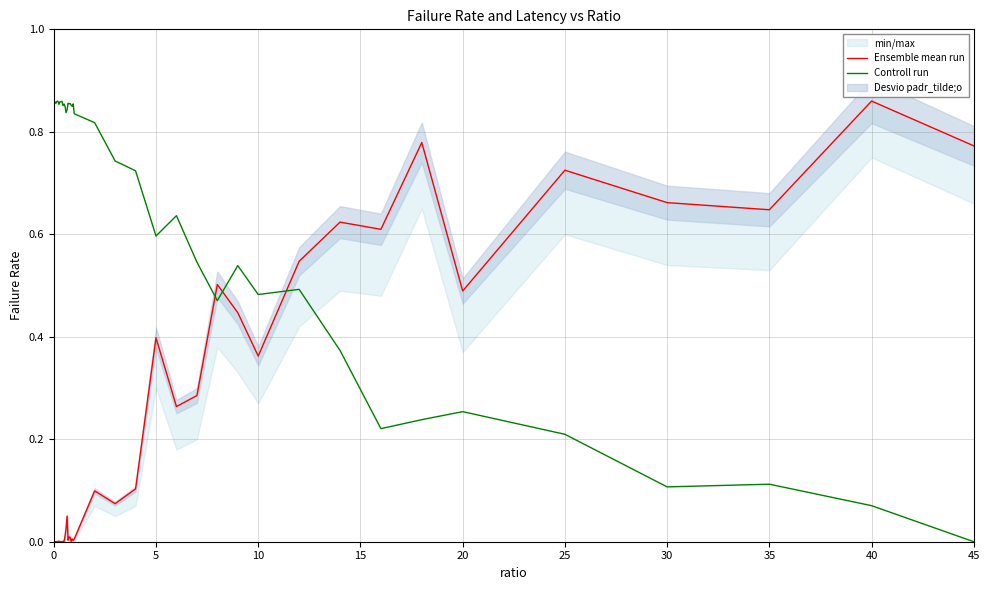

Which category has the lowest value in the Controll run series?

45